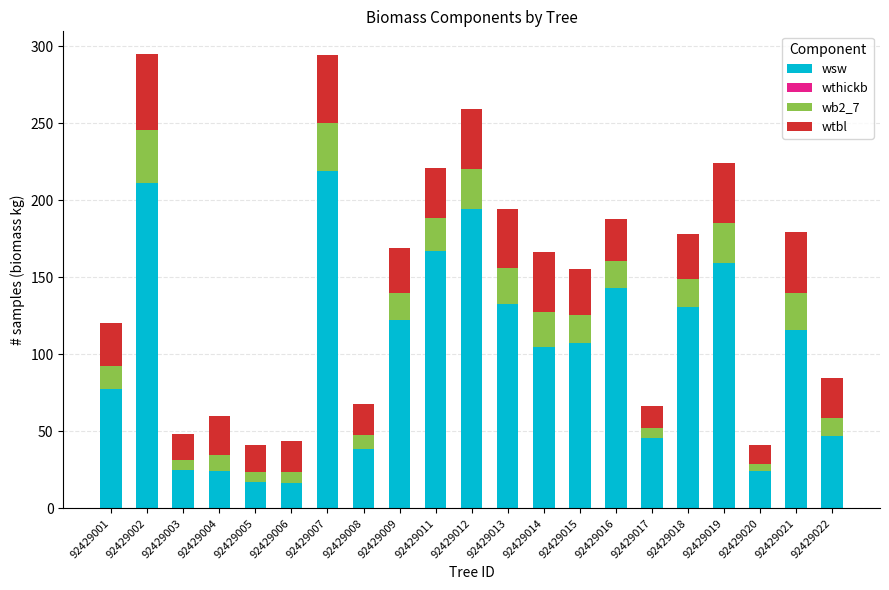

True or false: wsw has a value of 104.6 at 92429014.

True